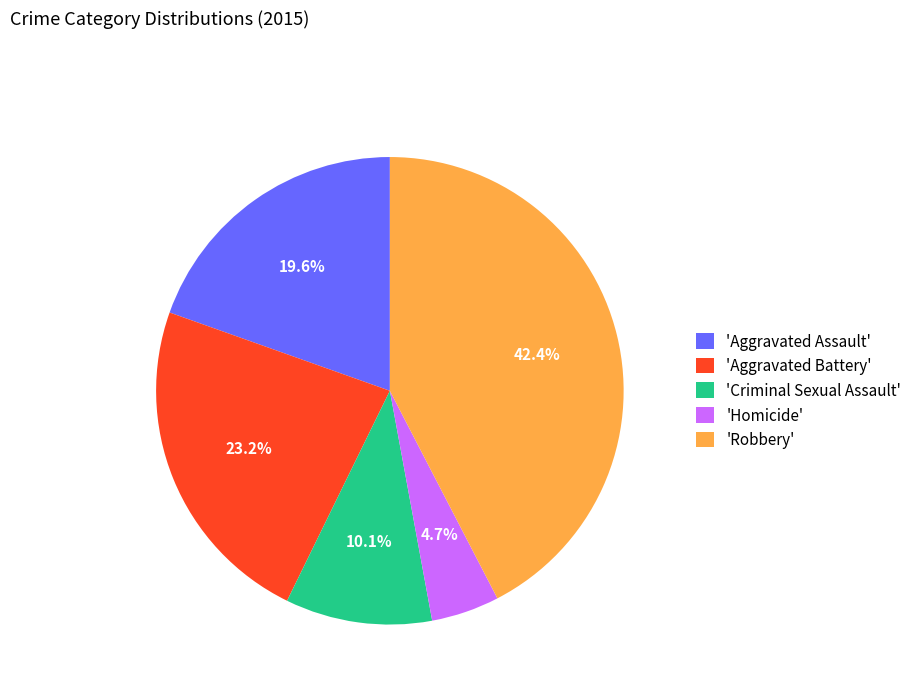

Count the number of slices in the pie.

5